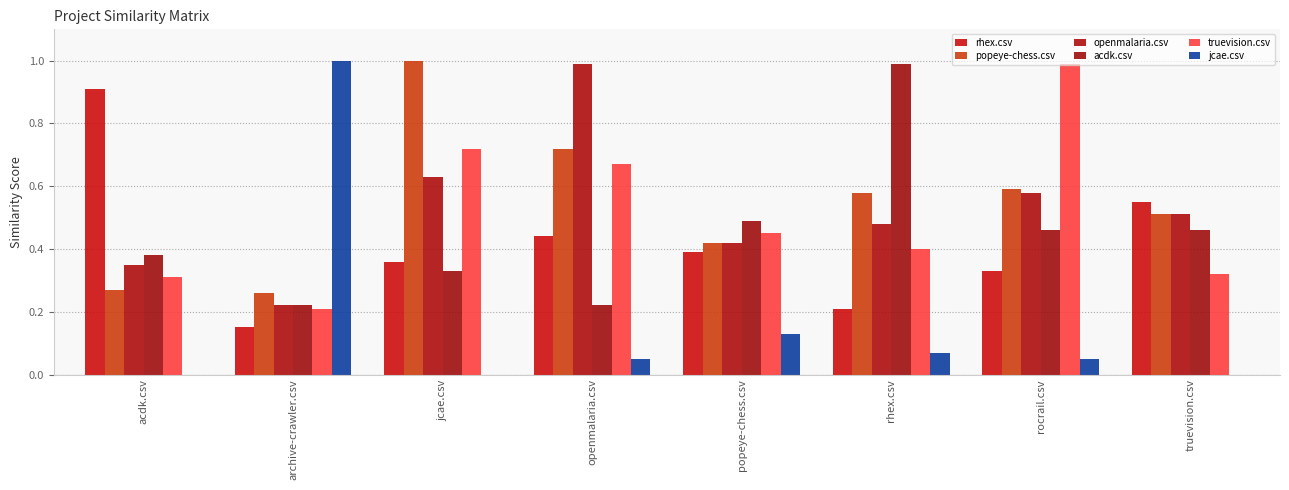

What is the label of the 5th bar from the right?

openmalaria.csv